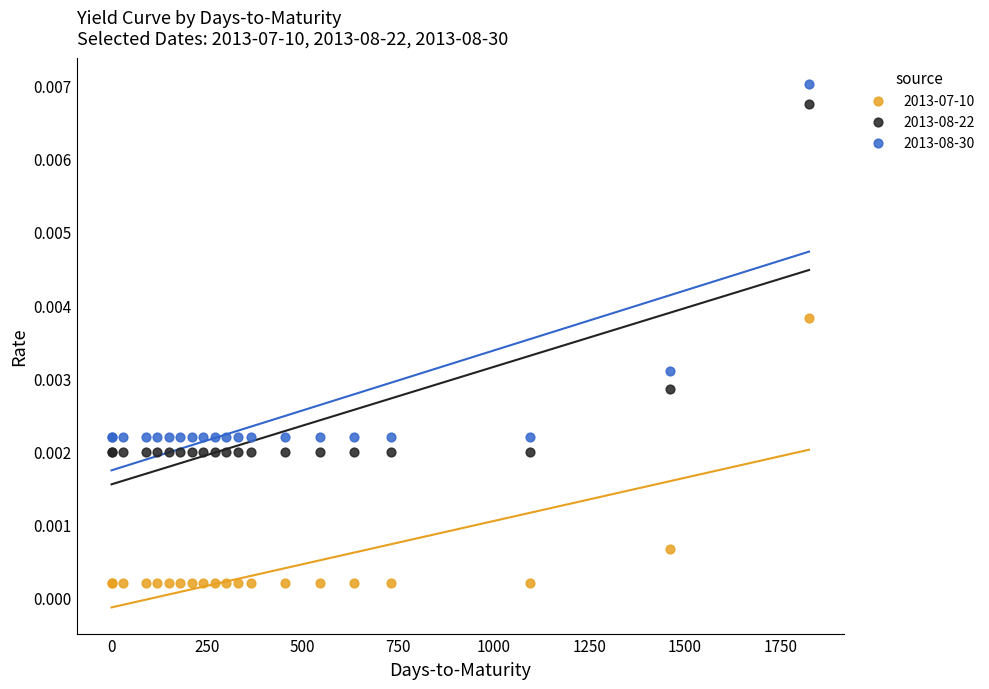

What is the X range (max minus min) for the scatter plot?

1825.0